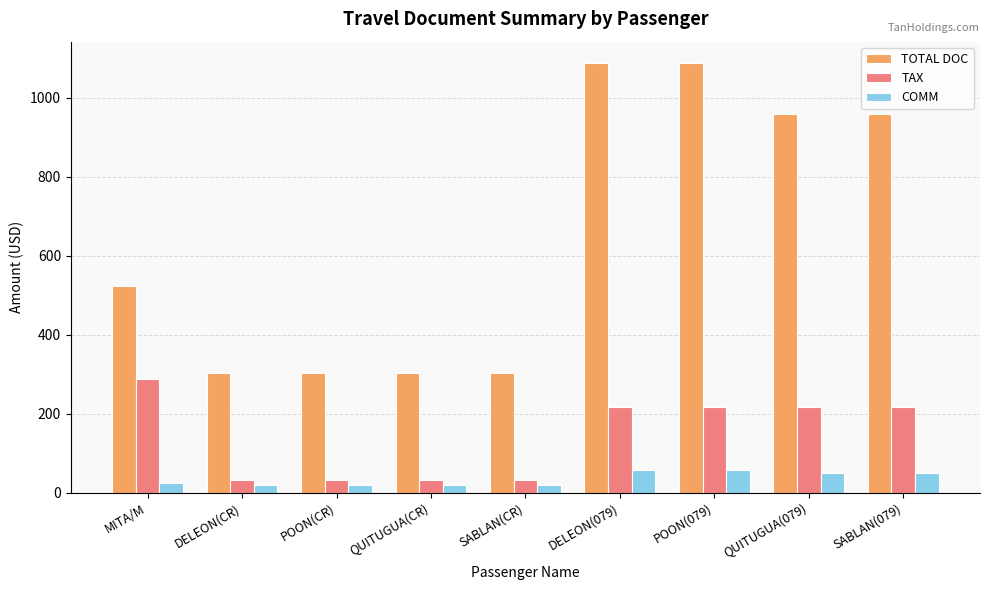

Rank the series by their average value, from highest to lowest.

TOTAL DOC, TAX, COMM